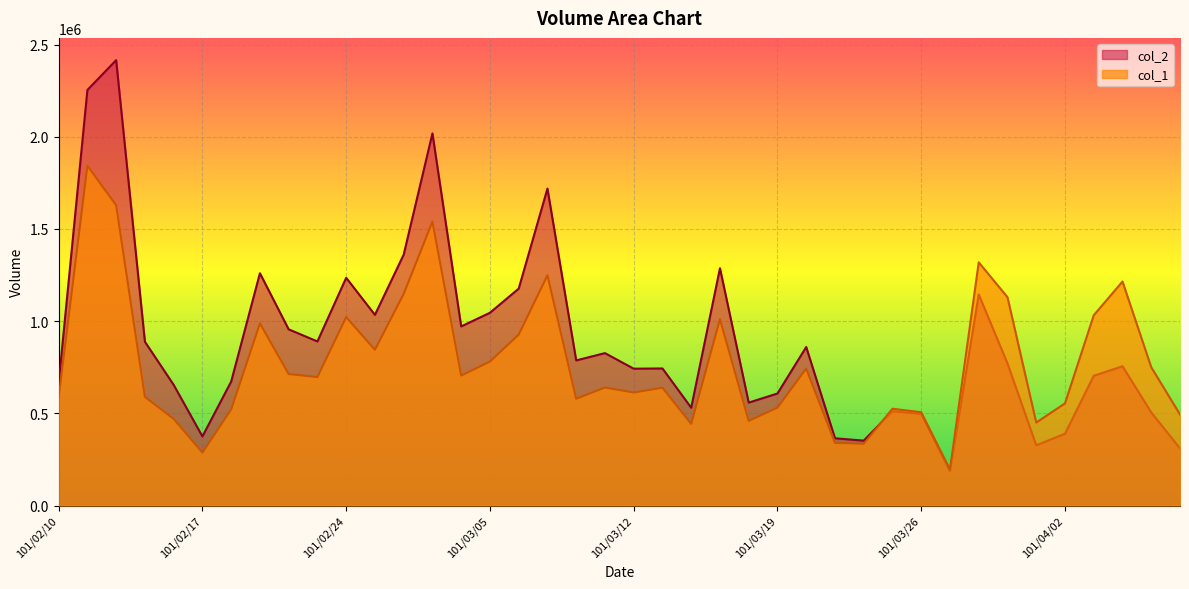

What is the value of the col_2 point at the 23rd from the left?

530420